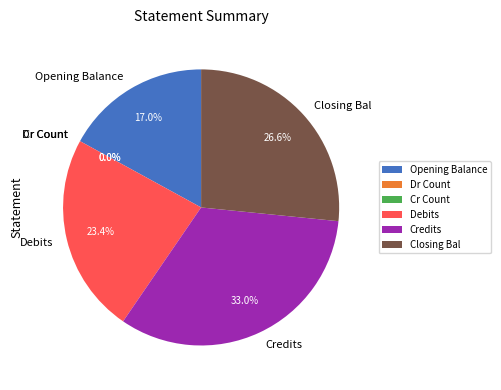

Which slice is the largest?

Credits